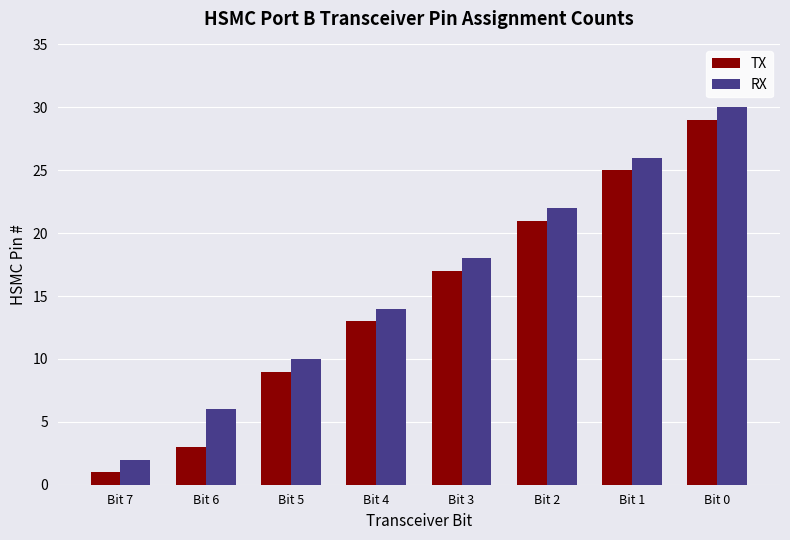

How many distinct data groups are displayed?

2